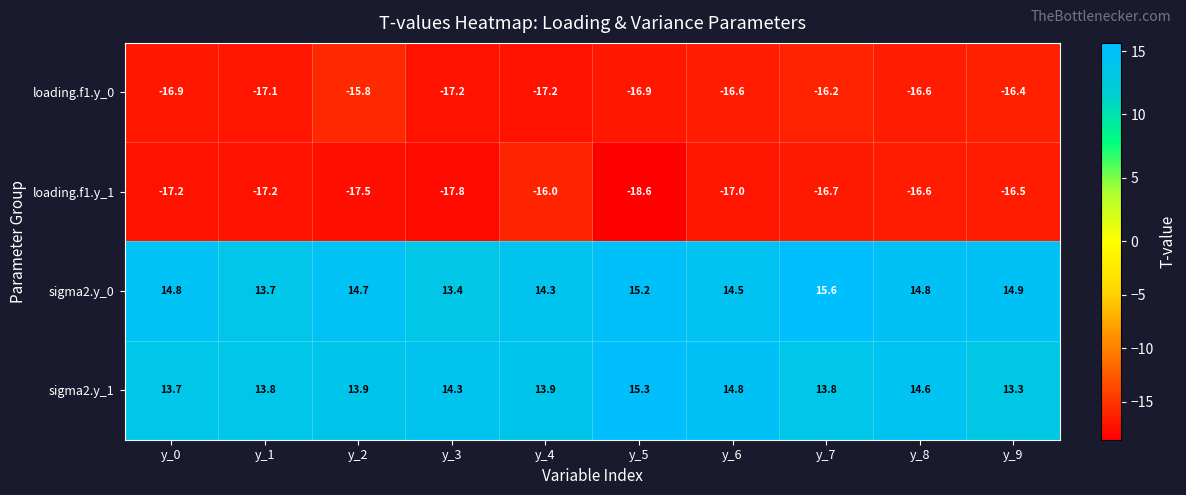

Read the loading.f1.y_0 value at y_4.

-17.2